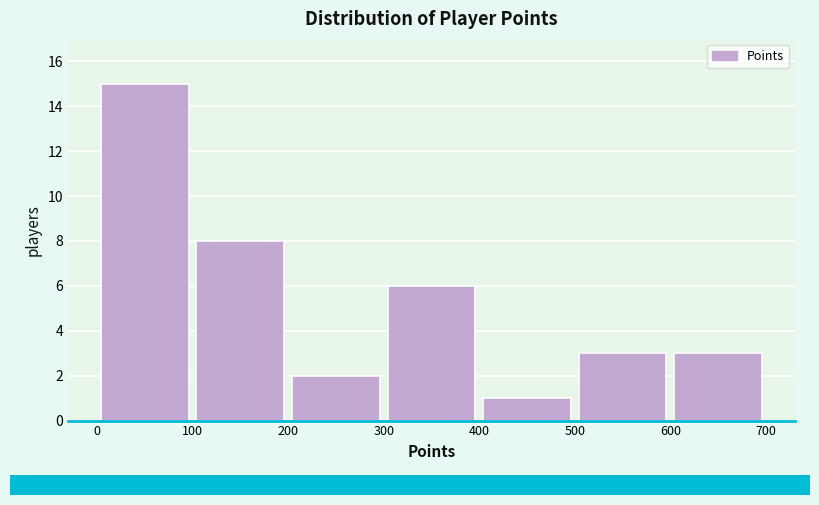

Reading left to right, transcribe this chart: for each bar, give the range it covers on the x-axis and its height. The values are not printed on the chart, so give them approximately, as read against the axis.

0 to 100: 15
100 to 200: 8
200 to 300: 2
300 to 400: 6
400 to 500: 1
500 to 600: 3
600 to 700: 3